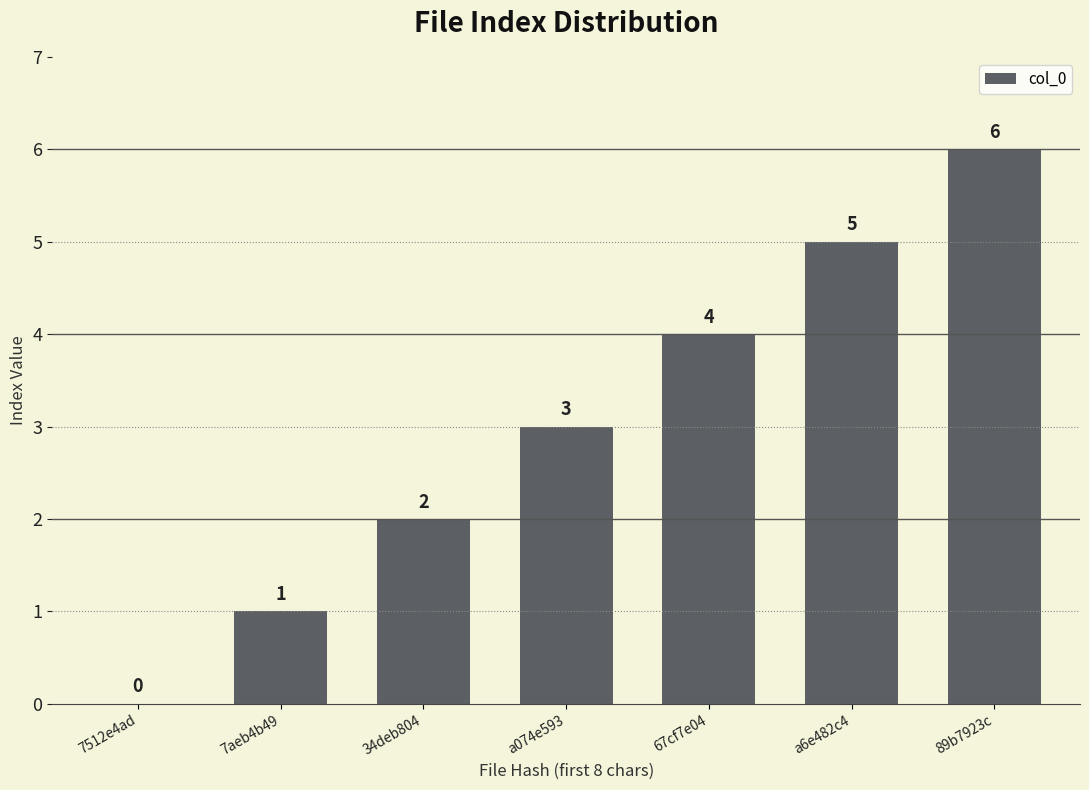

Count the number of categories in the chart.

7